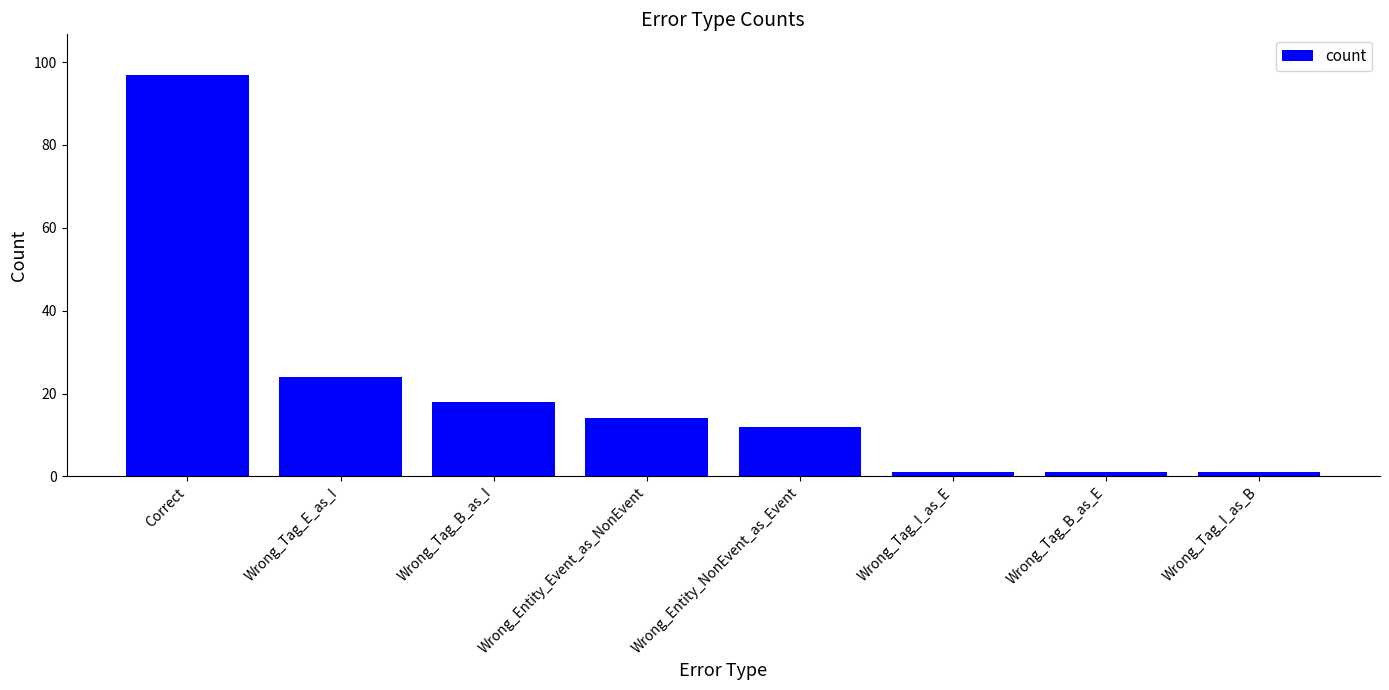

Is it true that the value at Correct is 97?

True